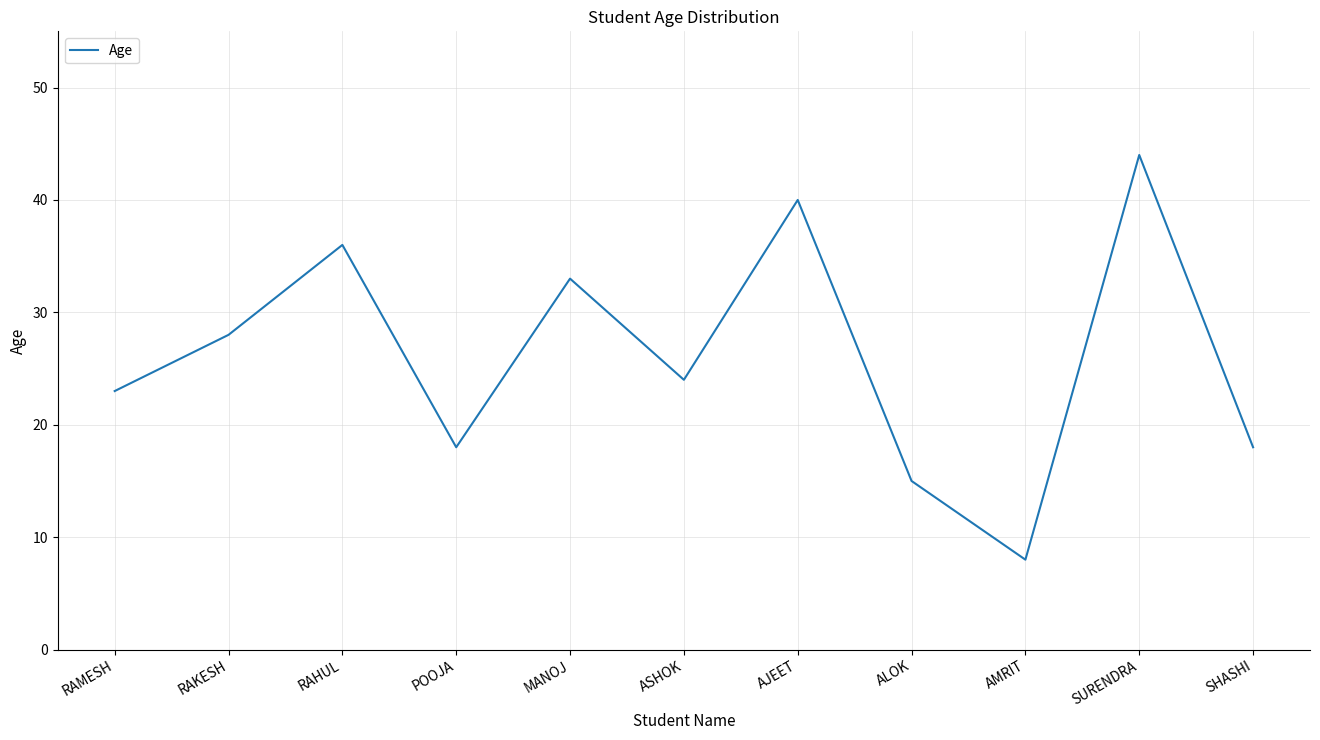

How many lines are shown in the chart?

1